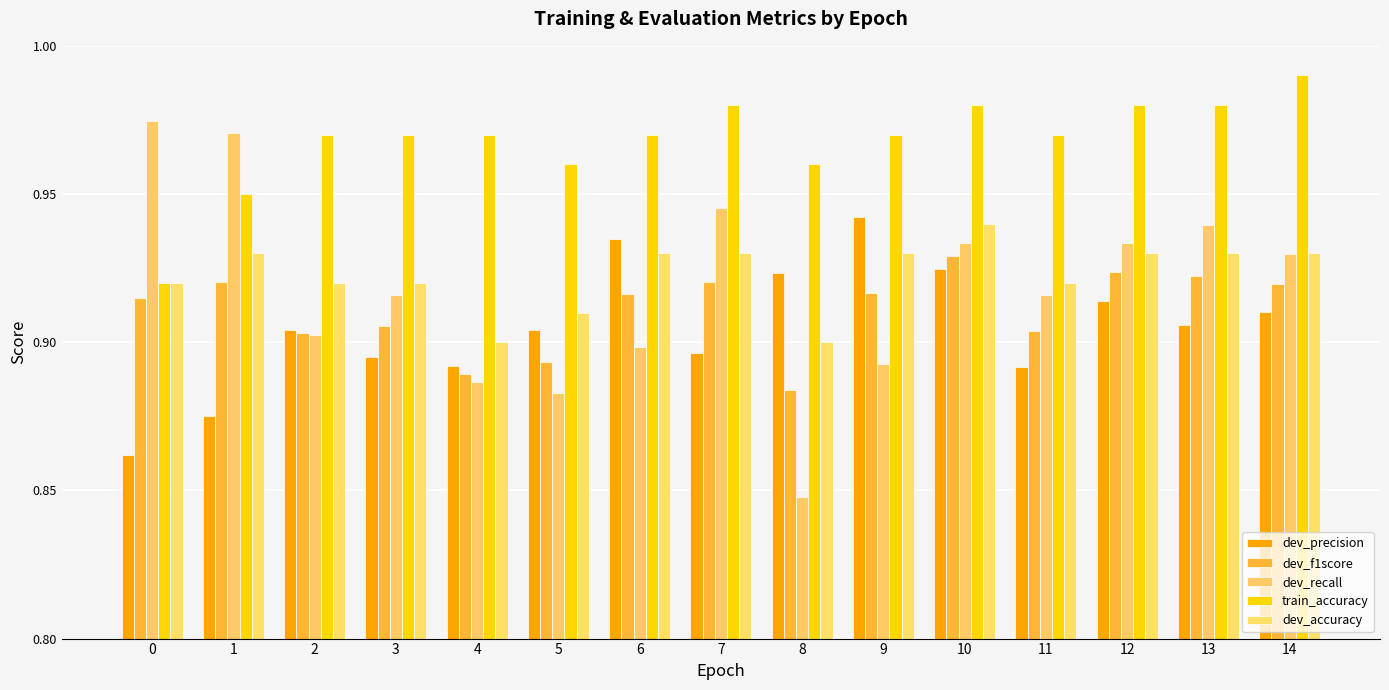

The dev_accuracy series shows 0.9 at 10. True or false?

True